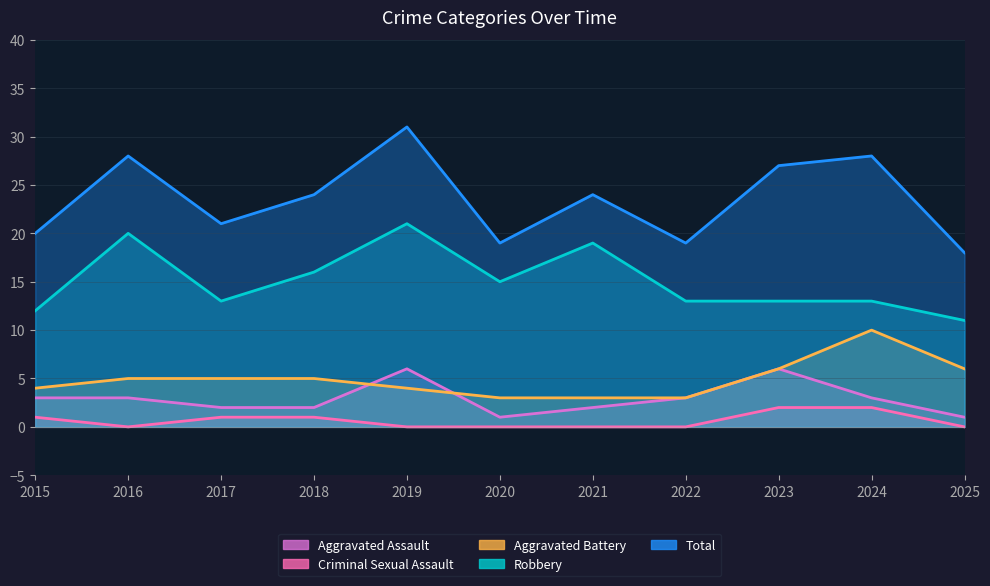

How many data points in Robbery are less than 13?

2